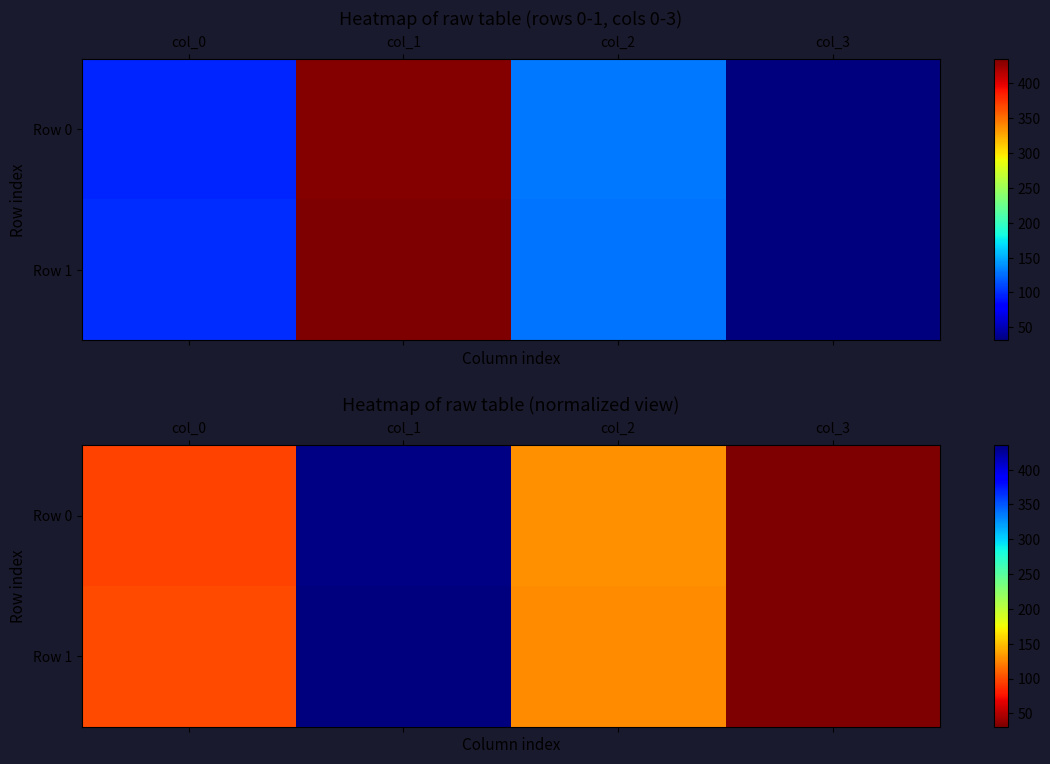

At which category is the sum across all series the highest?

col_1